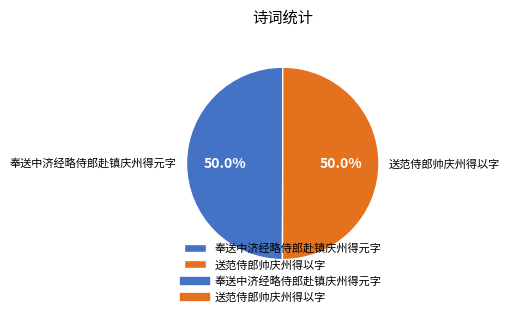

How many slices are in this pie chart?

2